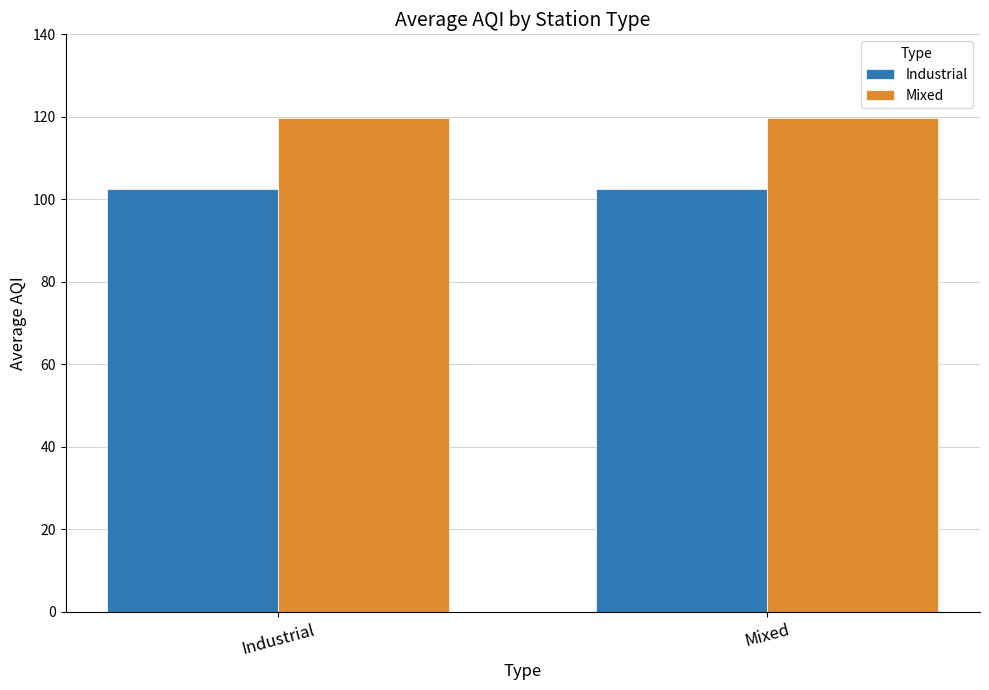

Reading left to right, what are all the values shown in this chart?

Industrial: 102.4	102.4
Mixed: 119.7	119.7